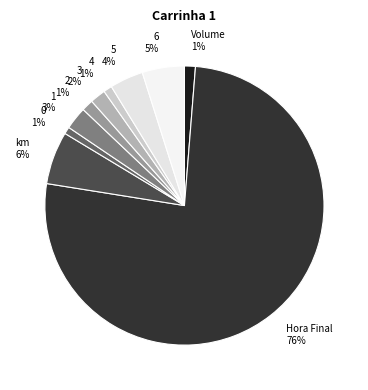

True or false: 5 accounts for 9% of the total.

False